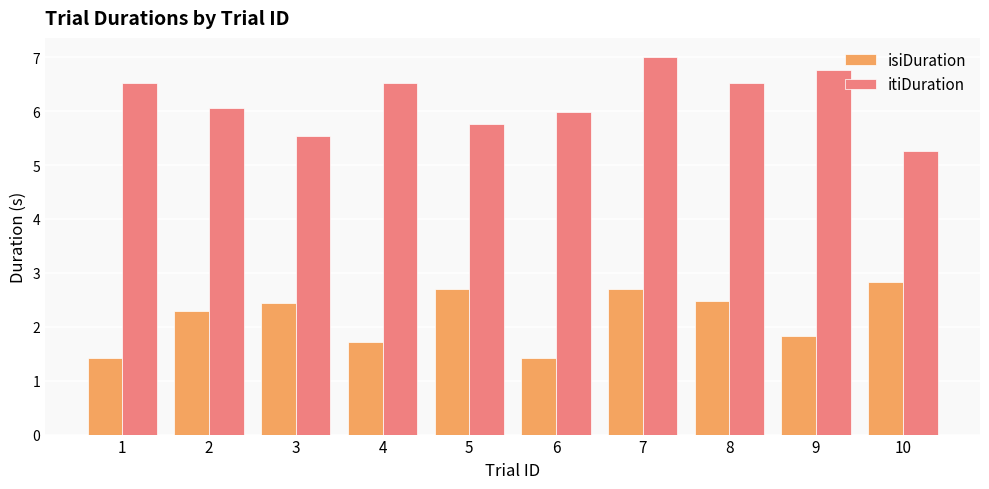

What is the value of the isiDuration bar at the 5th from the left?

2.7